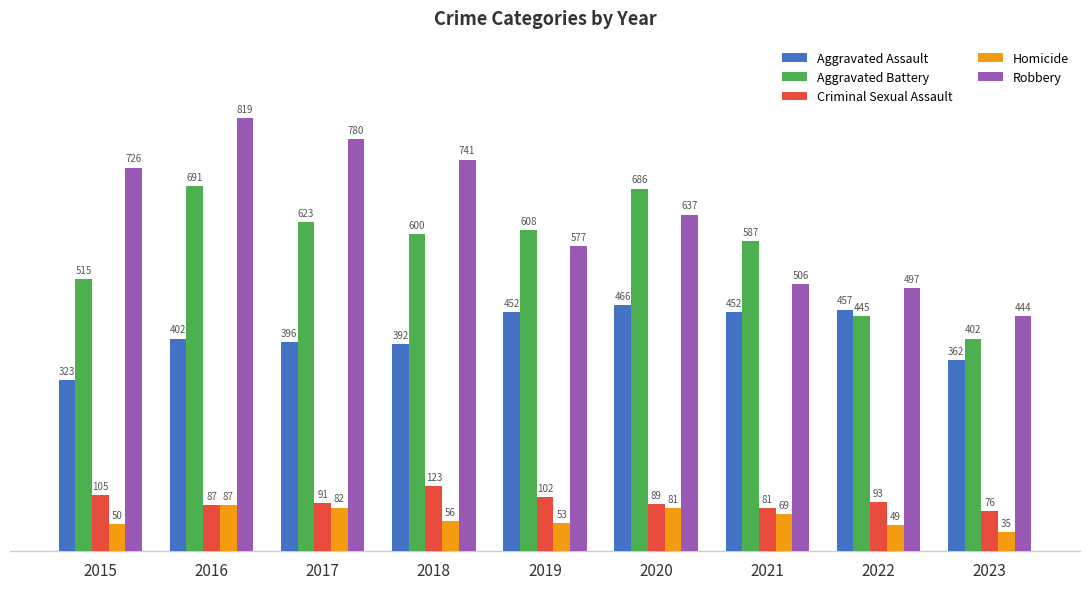

How many bars are there in total?

45